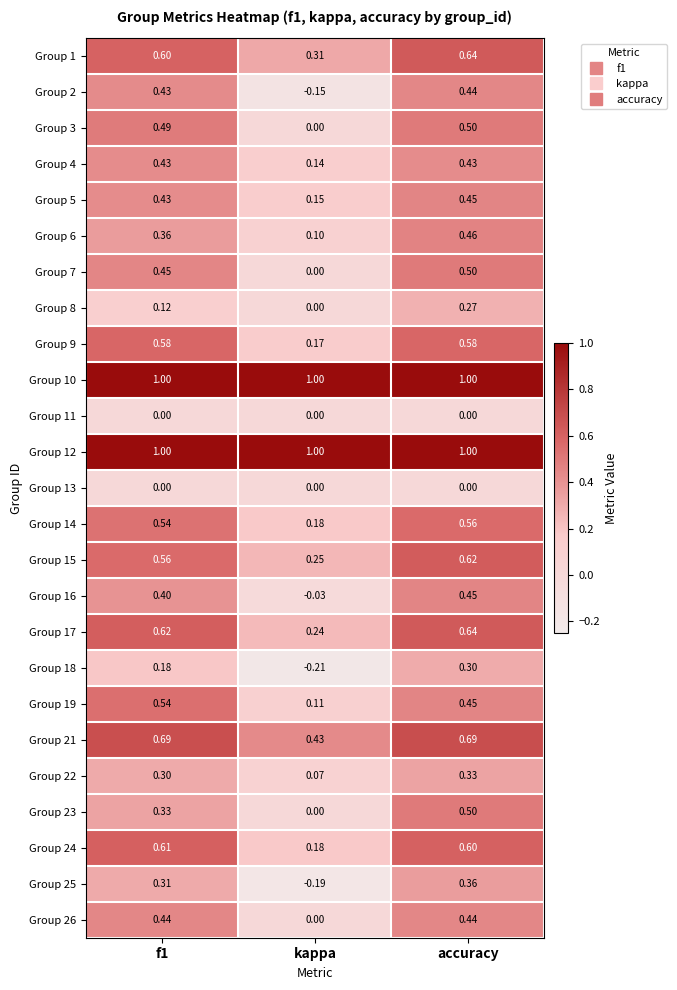

At which label is Group 8 closest to 0?

kappa